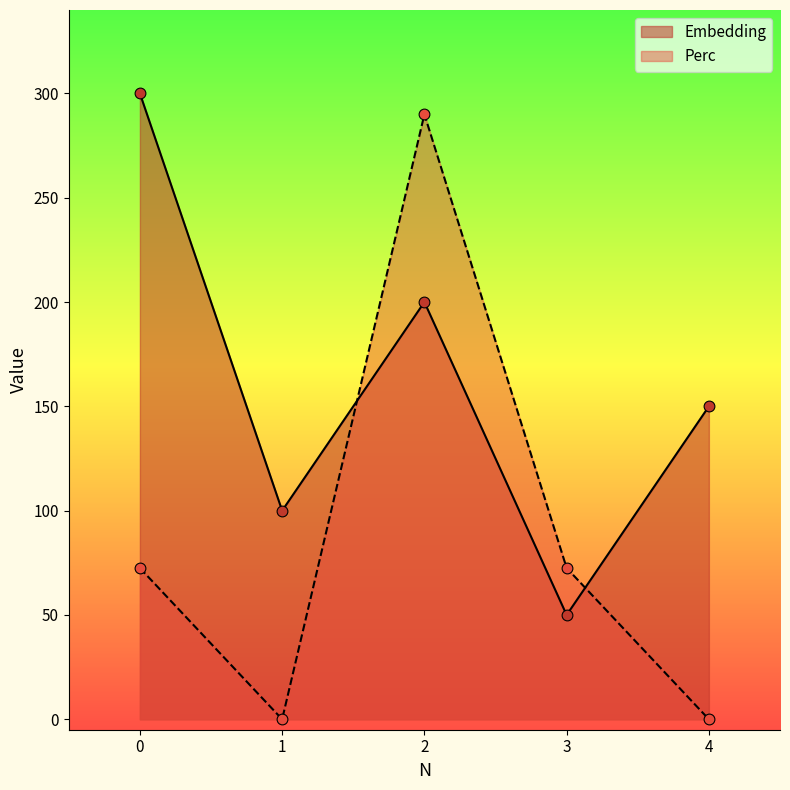

Which series has the largest total across all categories?

Embedding